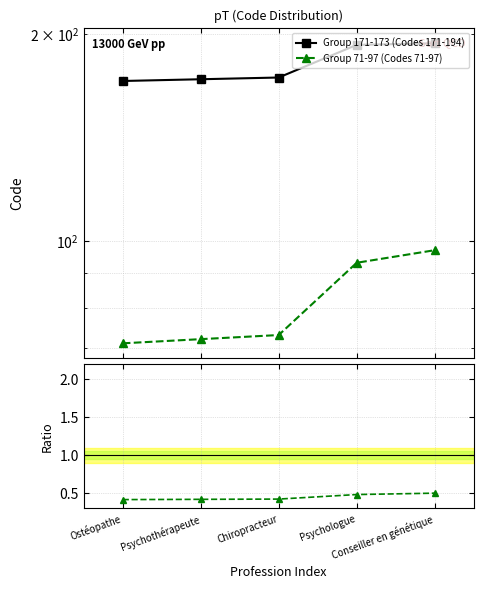

What is the difference between the maximum and minimum values in the Group 171-173 (Codes 171-194) series?

23.0